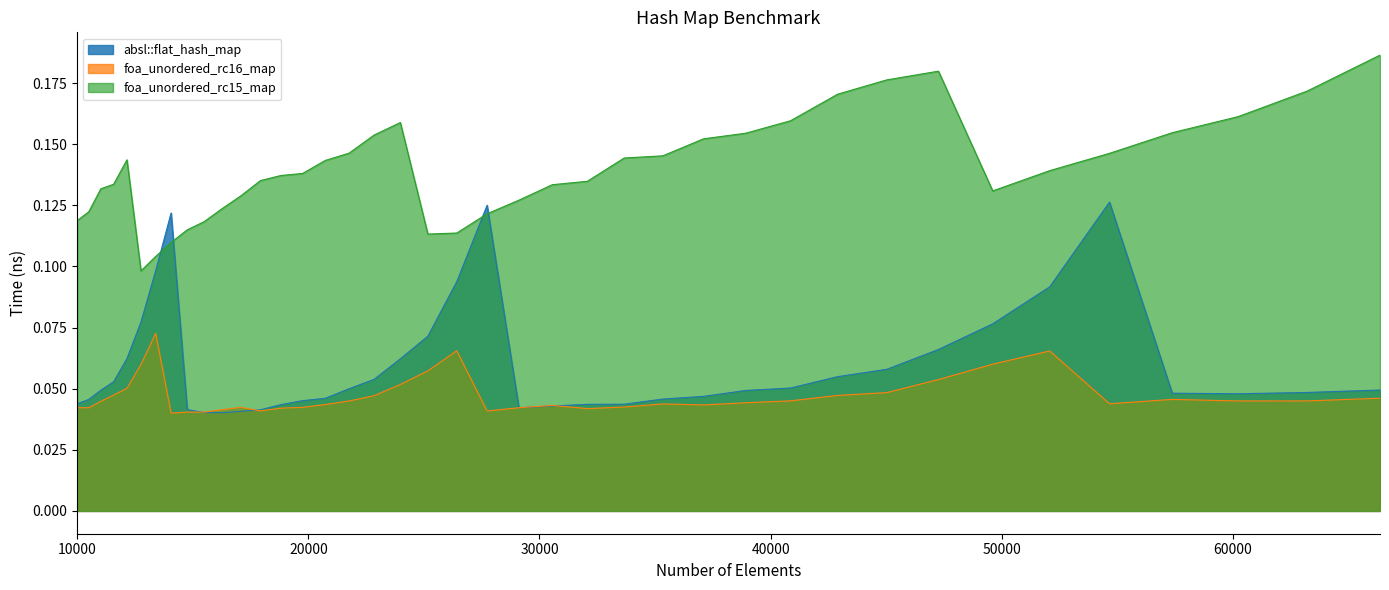

Does the chart have visible grid lines?

No